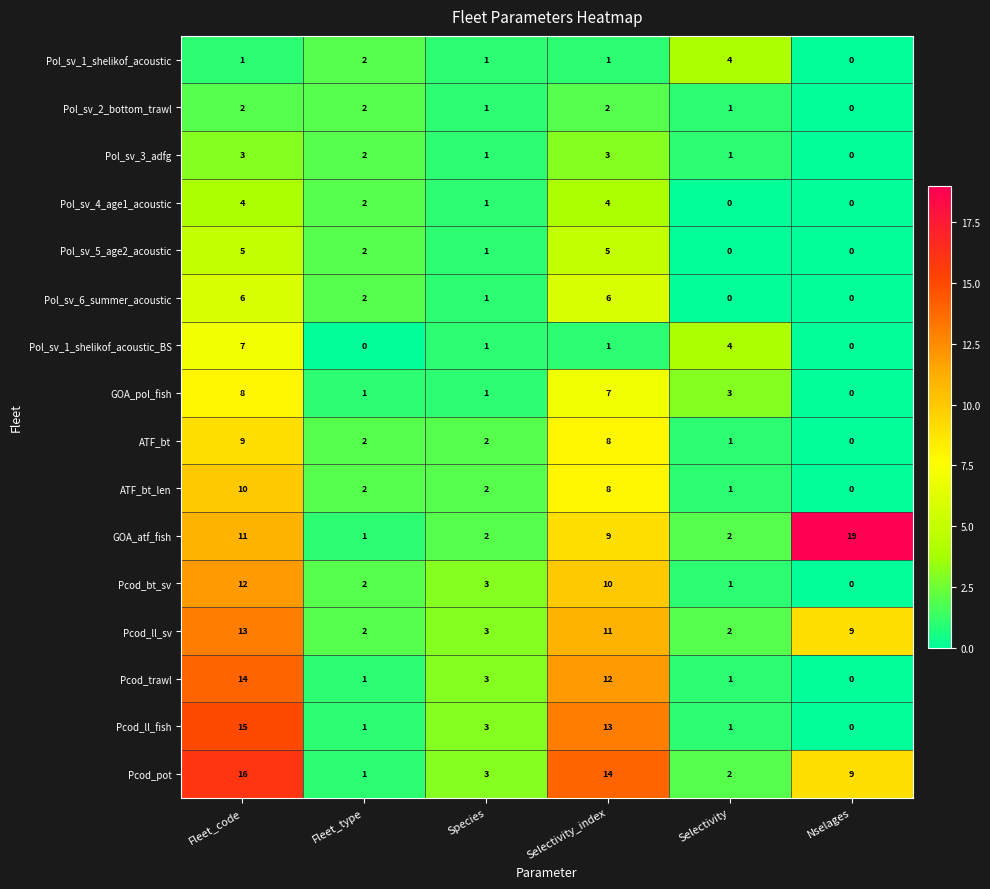

What is the difference between the Pol_sv_6_summer_acoustic values at Nselages and Fleet_code?

6